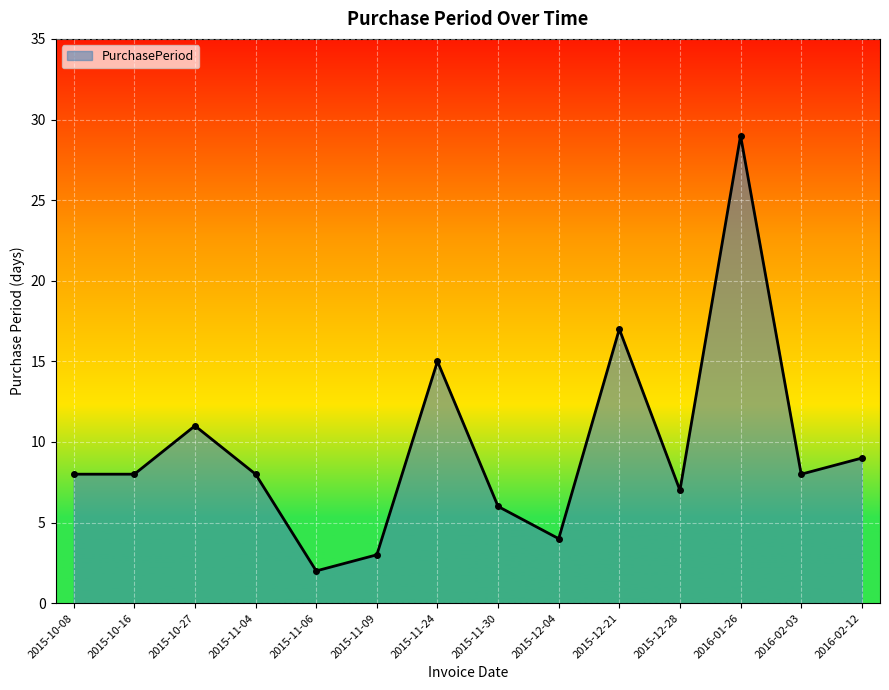

What is the value of the 7th point from the left?

15